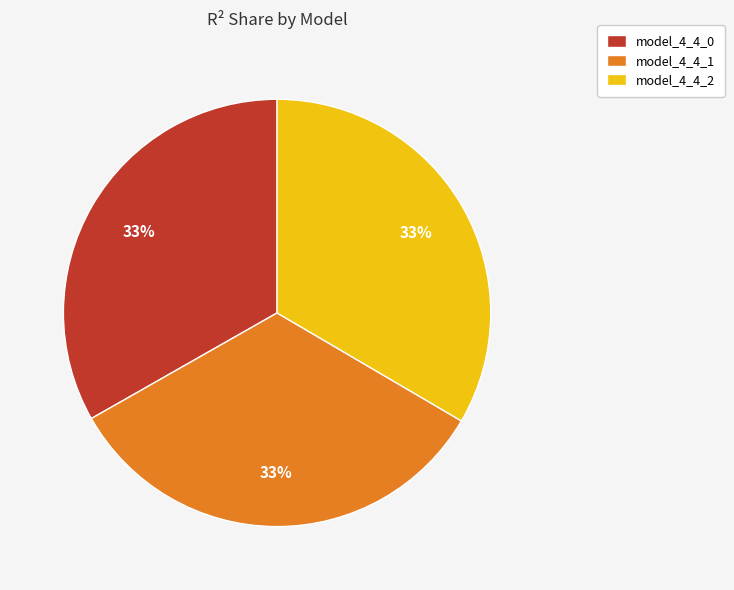

Do model_4_4_1 and model_4_4_0 together represent more than half of the pie?

Yes